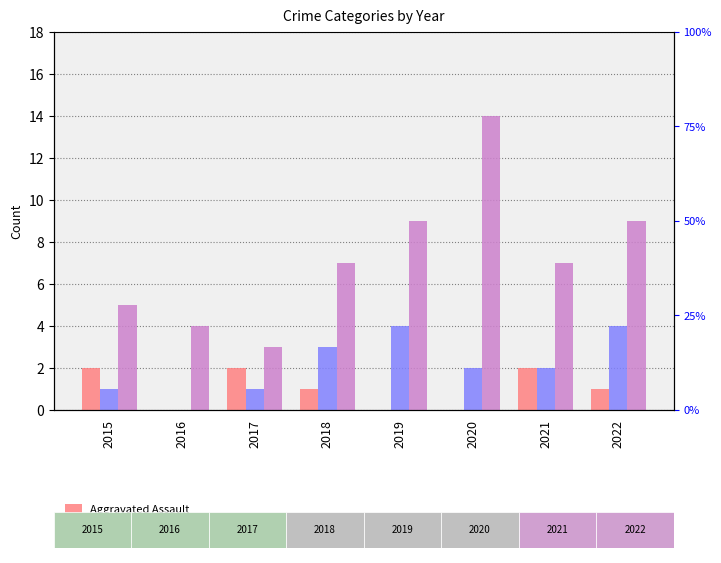

What is the difference between the highest and lowest values at 2017?

2